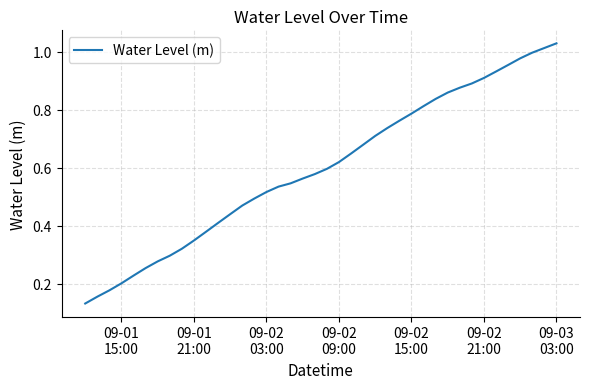

Does the chart display data point markers on the line(s)?

No